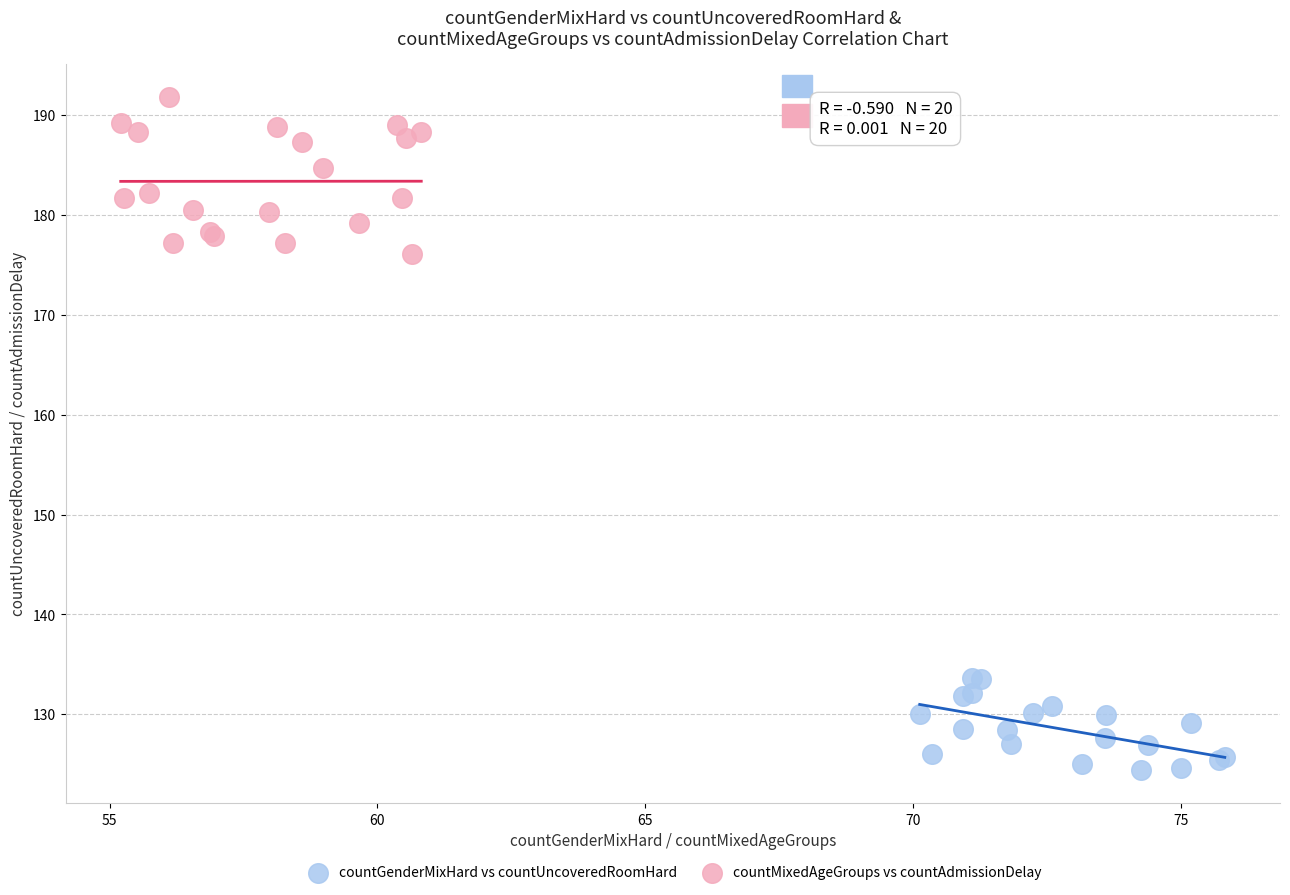

Which series reaches the maximum Y coordinate?

countMixedAgeGroups vs countAdmissionDelay